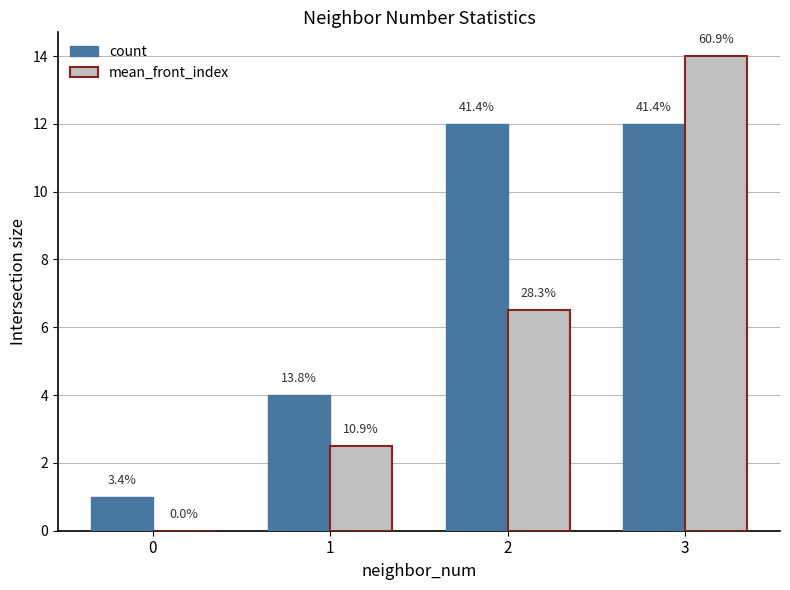

What are all the series names shown in the legend?

count, mean_front_index